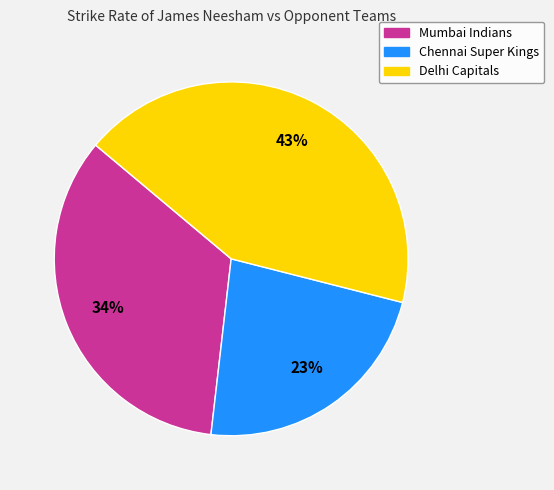

Is there any slice that represents more than half of the pie?

No